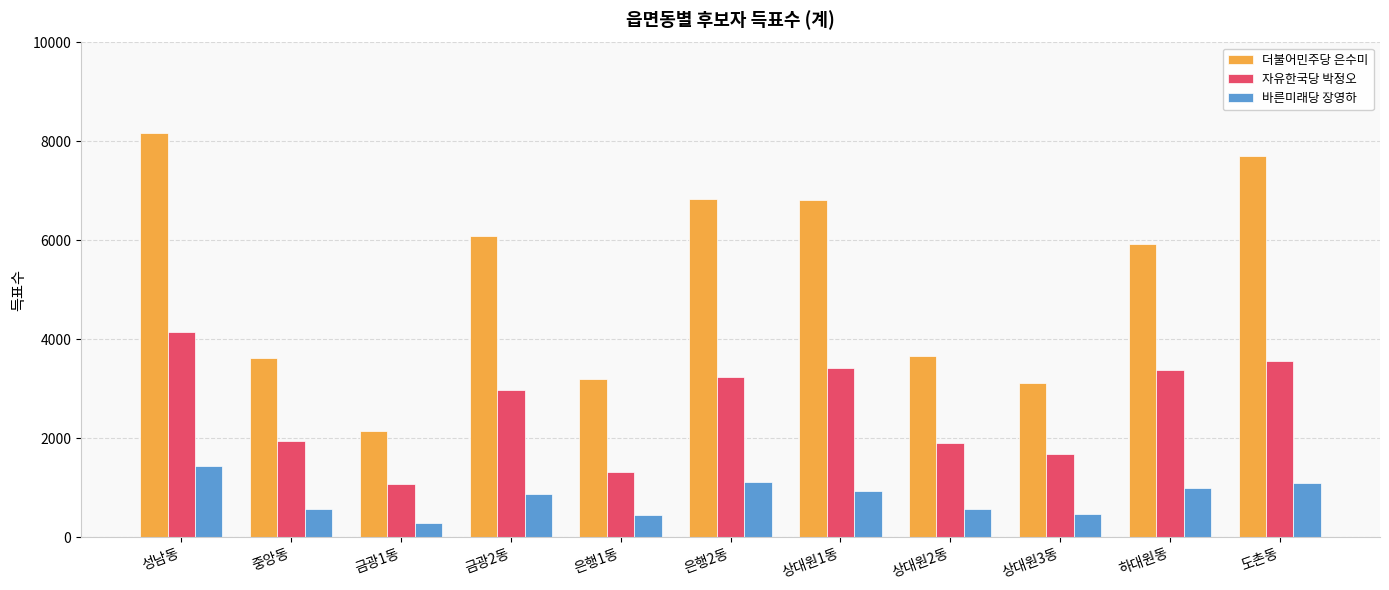

At how many categories does at least one series exceed 5554?

6